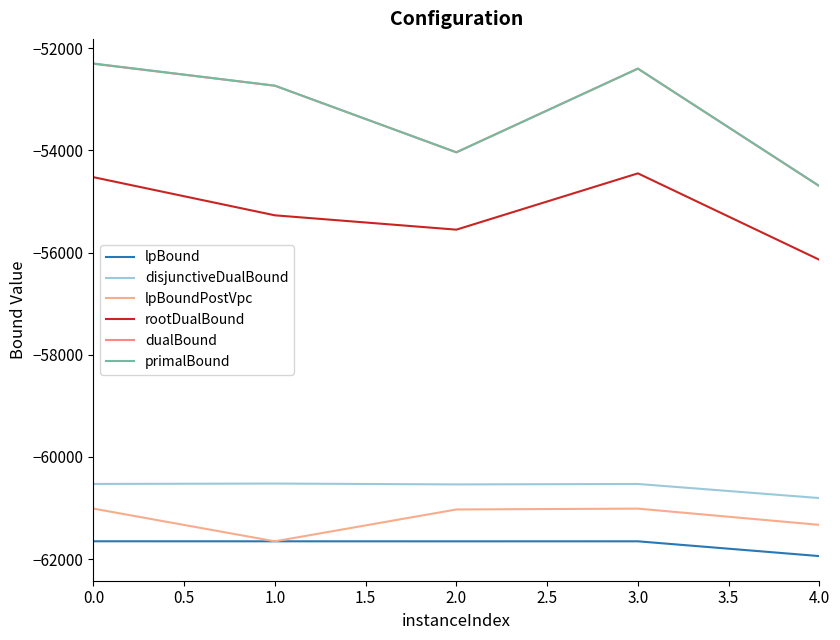

How many interior local peaks does the lpBound series have?

1